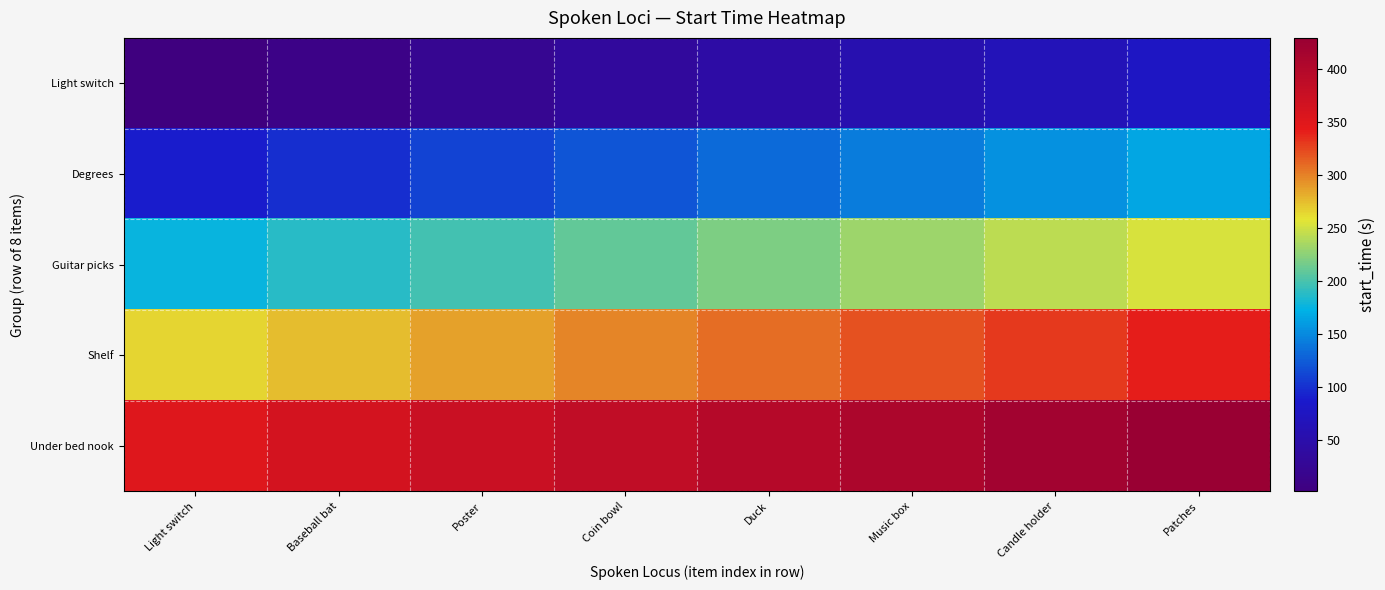

What is the spread (max minus min) of values at Candle holder?

352